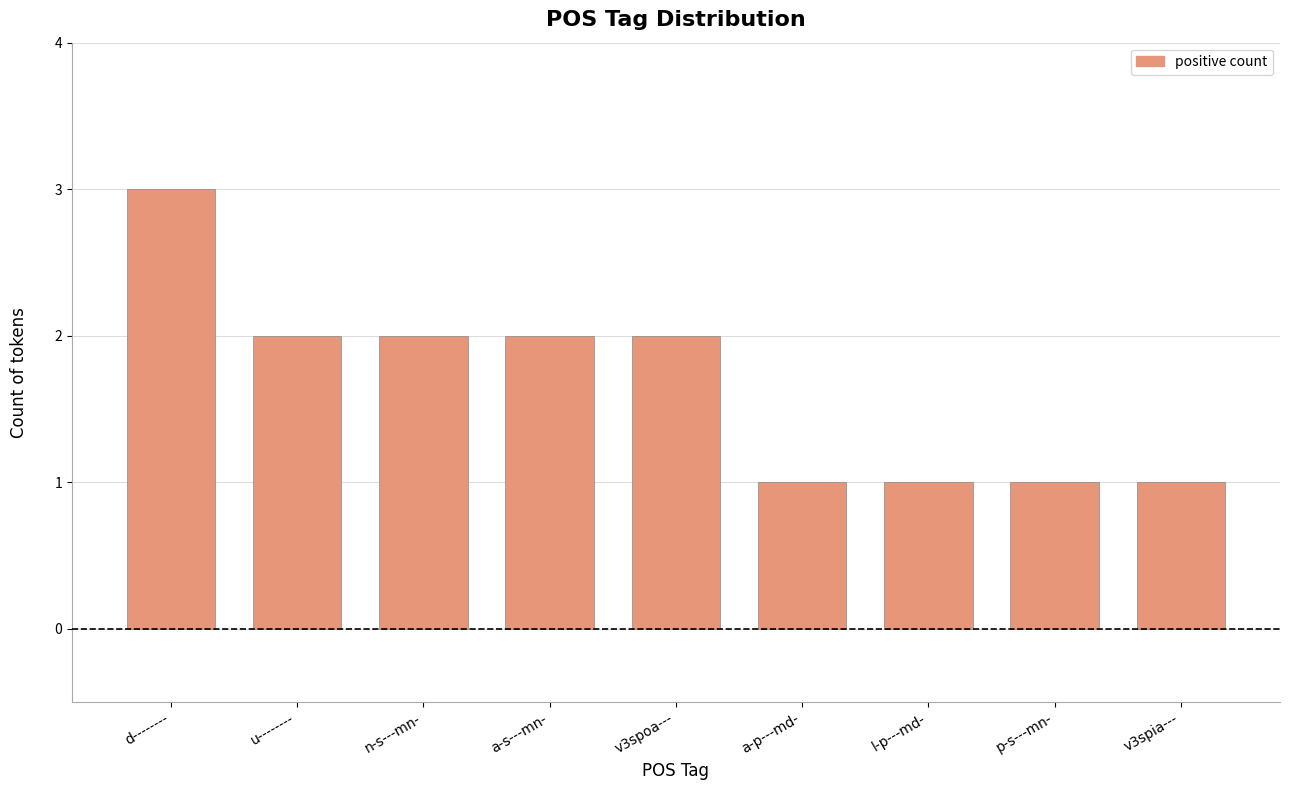

What is the label of the 9th bar from the left?

v3spia---